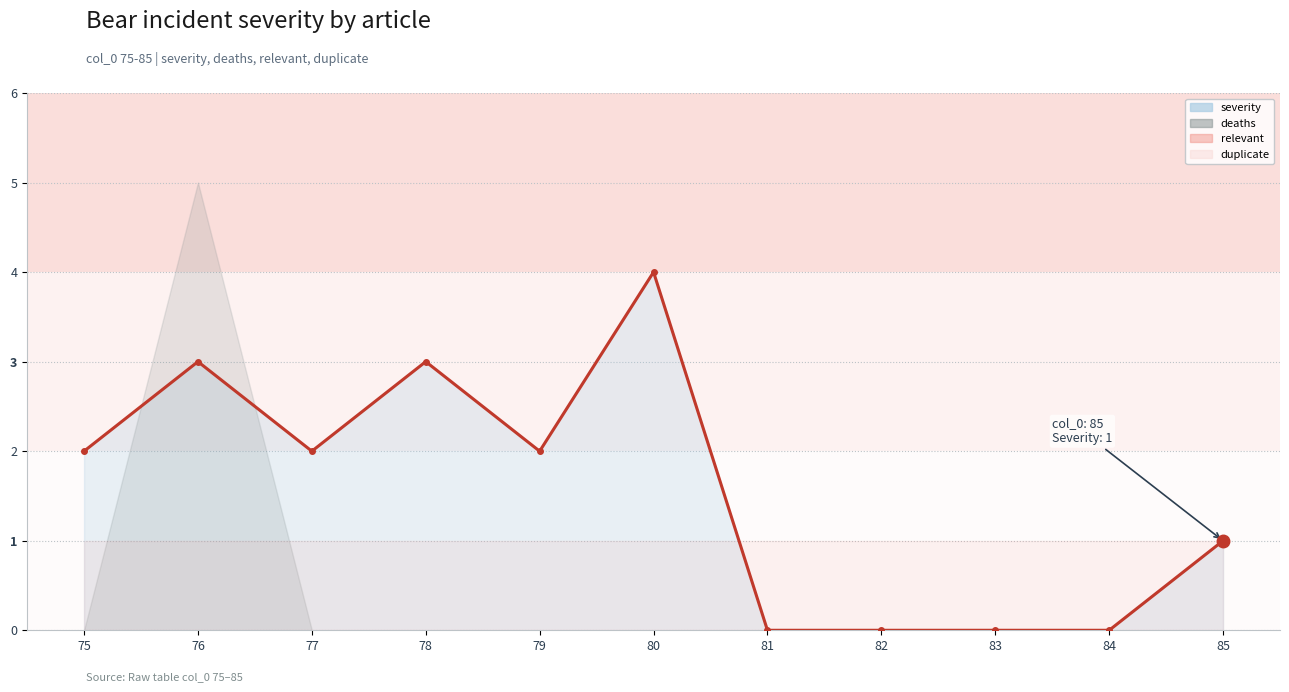

Which label corresponds to the largest value in the chart?

80